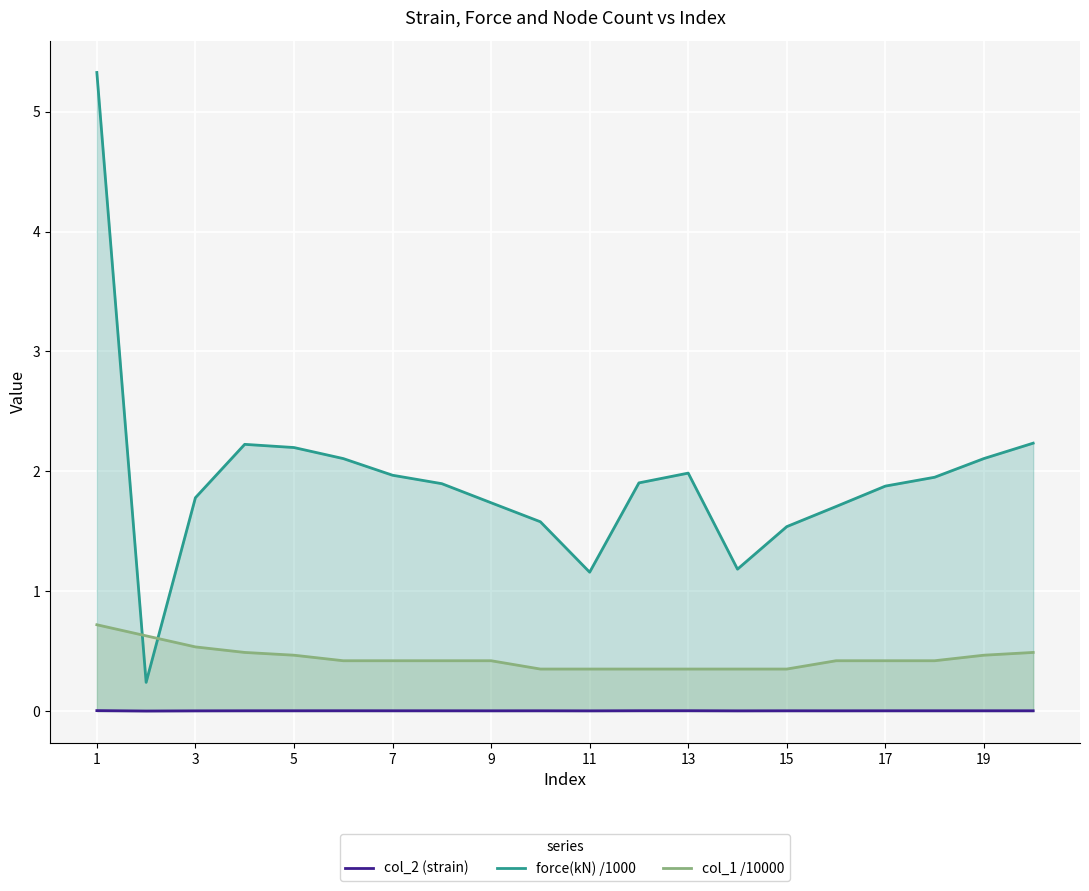

True or false: force(kN) /1000 has a value of 1.0 at 9.

False